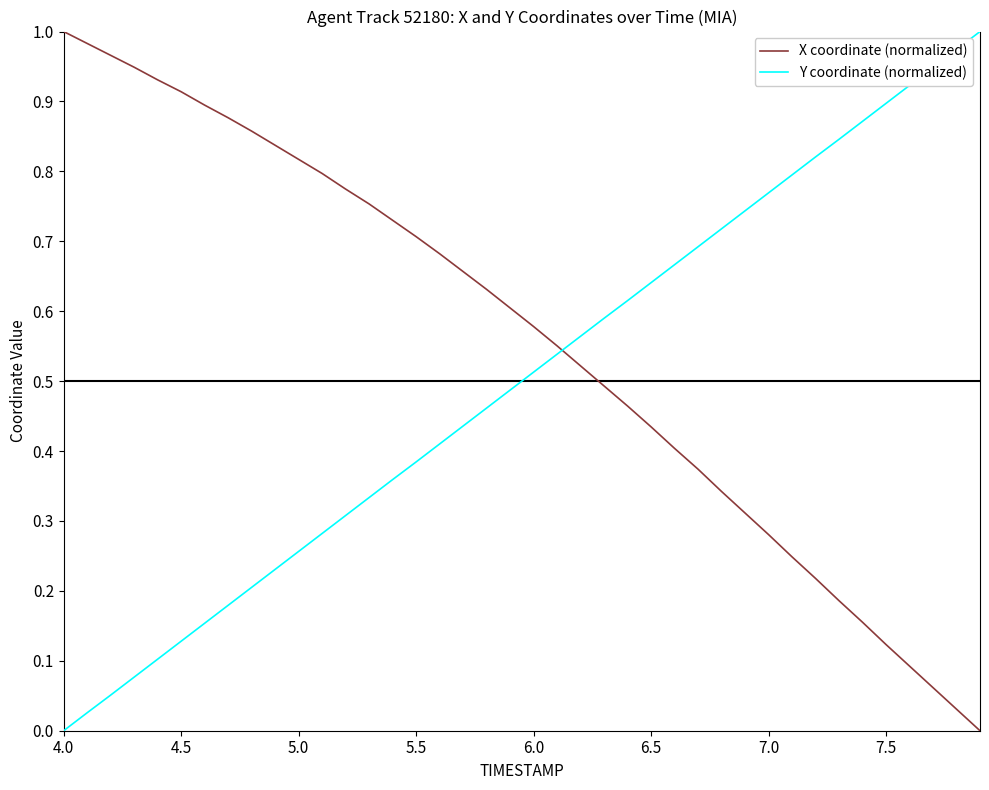

Which series has the largest total across all categories?

X coordinate (normalized)